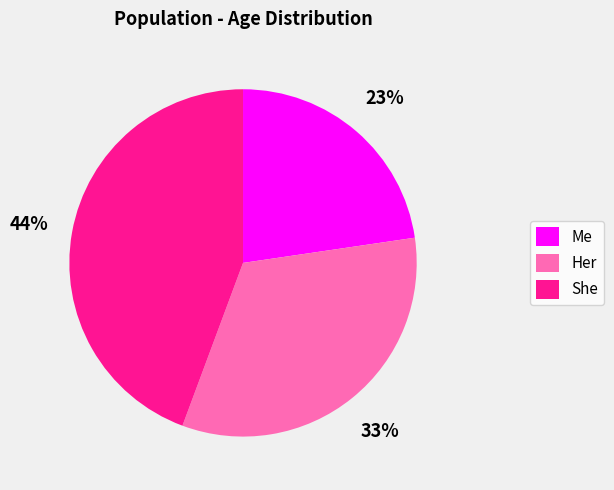

What percentage is the She slice, to the nearest percent?

44%